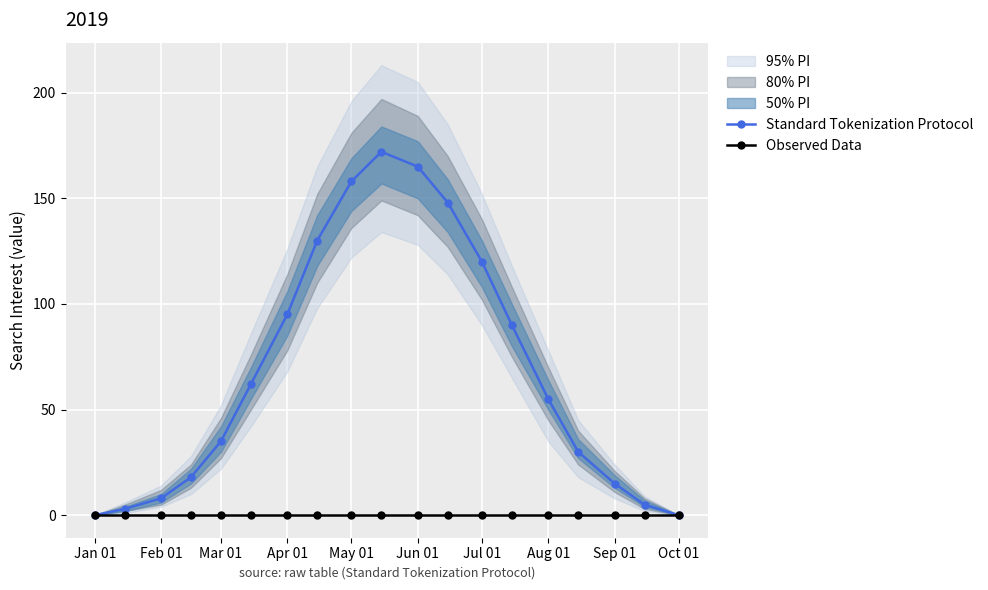

Which series has the largest range (max minus min)?

Standard Tokenization Protocol